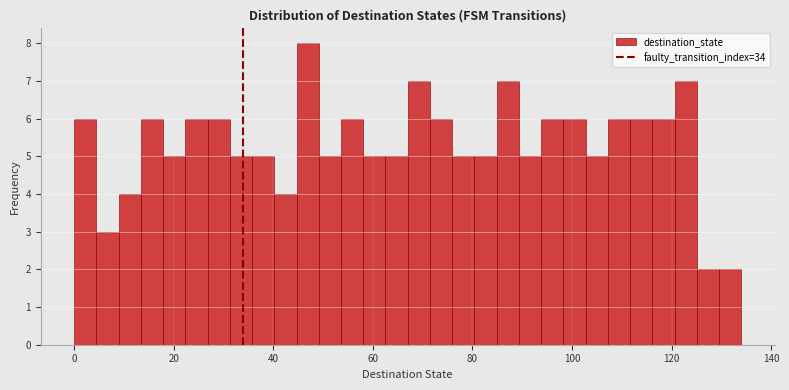

Around what value on the x-axis is the tallest bar? Give the approximate position of its centre, as read against the axis.

46